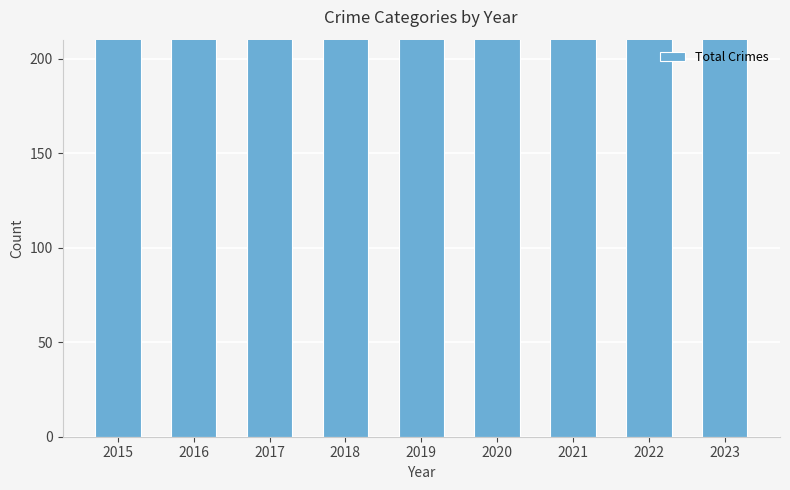

What is the change in value from 2017 to 2022?

-35